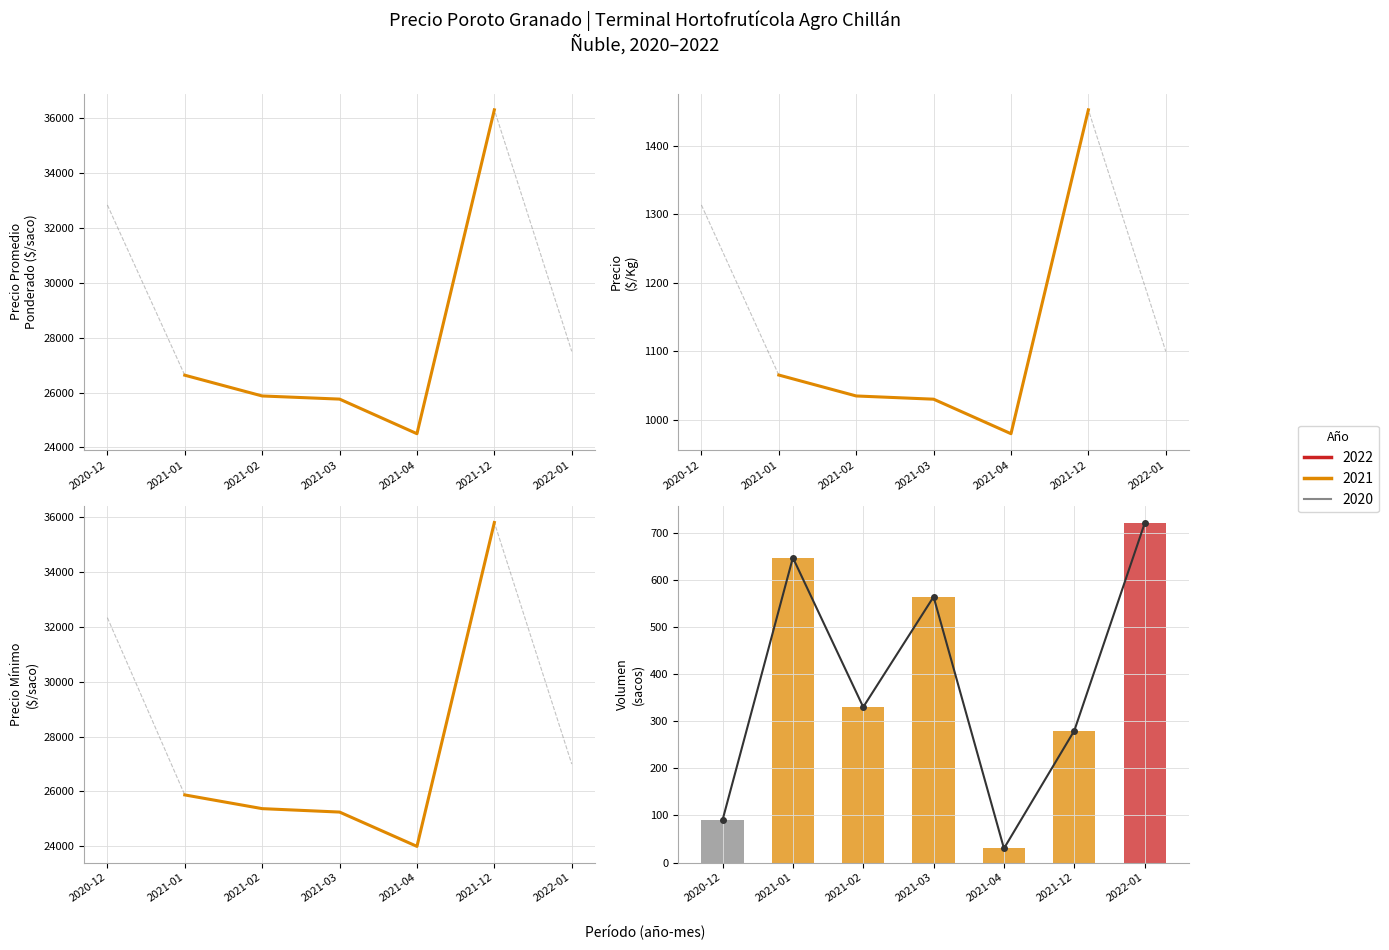

Which series changed the most between 2021-01 and 2021-03?

Precio promedio ponderado